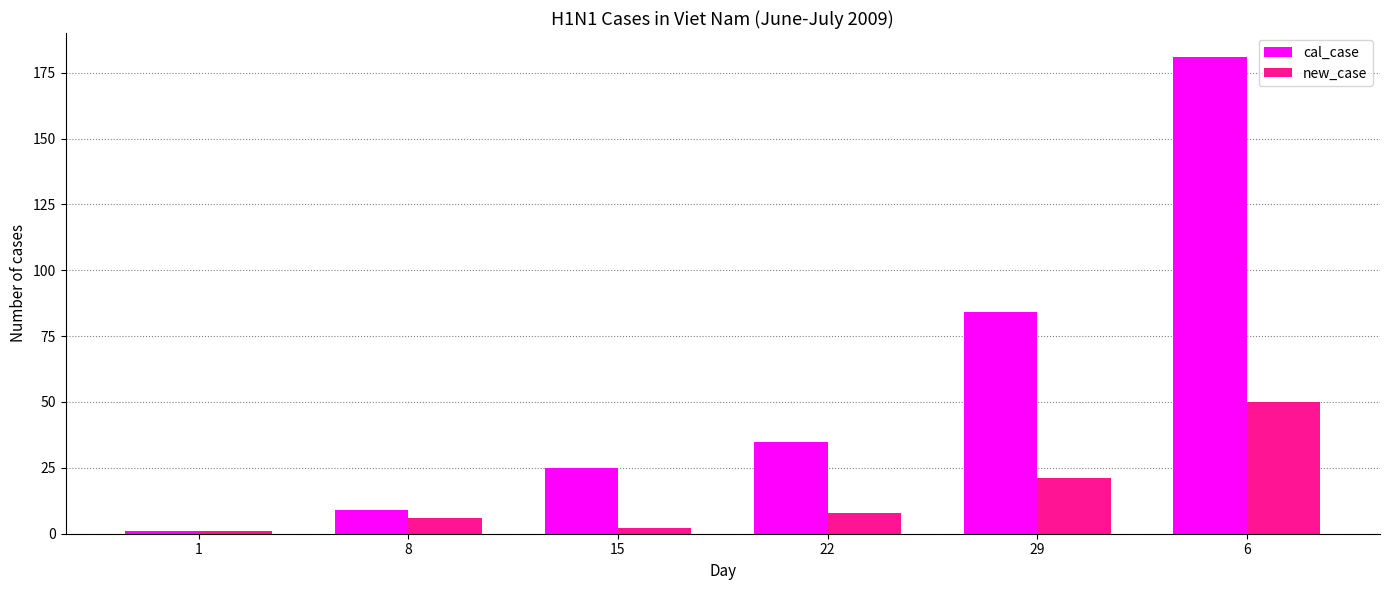

Between 1 and 6, which series saw the biggest shift?

cal_case